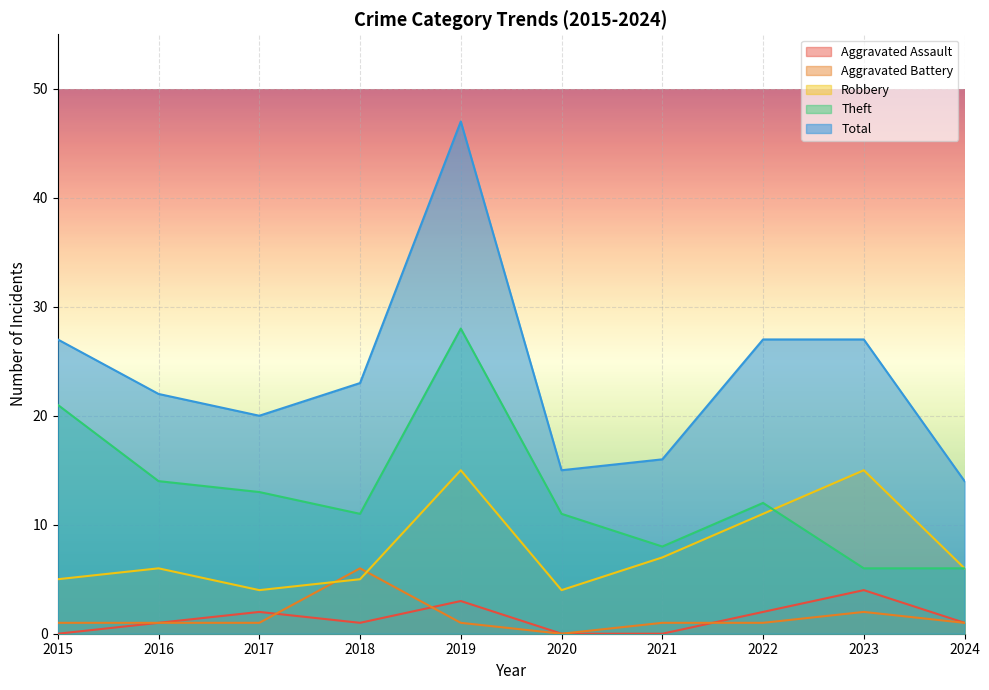

Where is Robbery nearest to the value 9?

2021